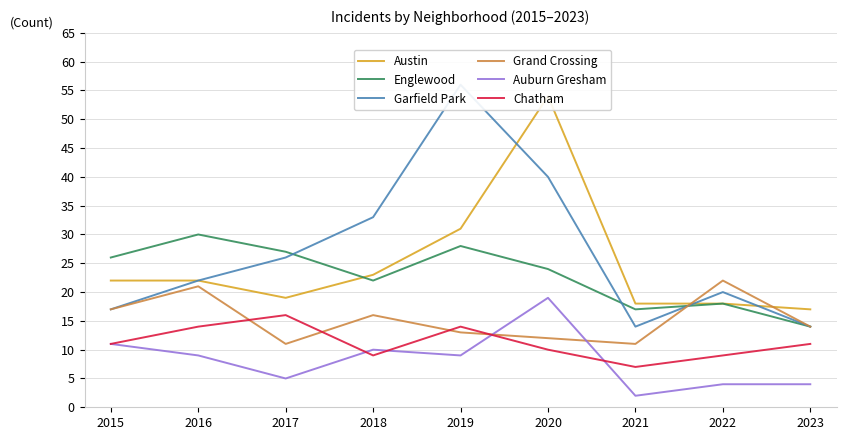

What is the difference between the second highest and minimum values in the Garfield Park series?

26